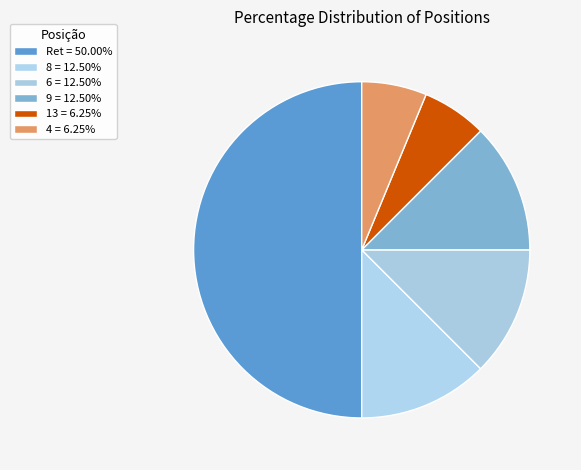

The 6 slice represents 1% of the pie. True or false?

False